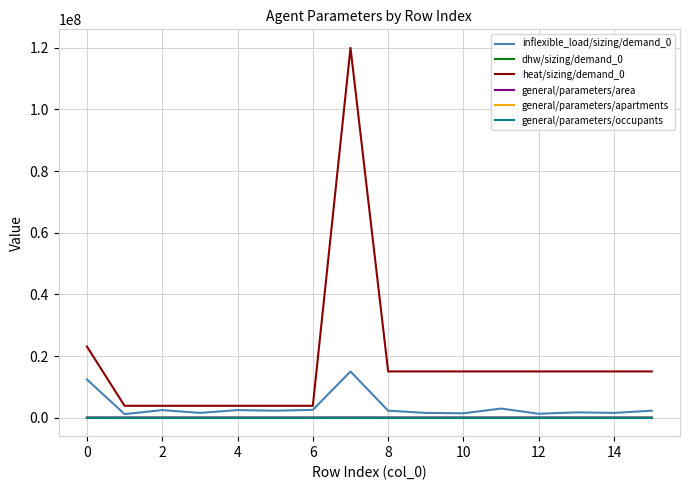

What is the greatest value displayed?

120000000